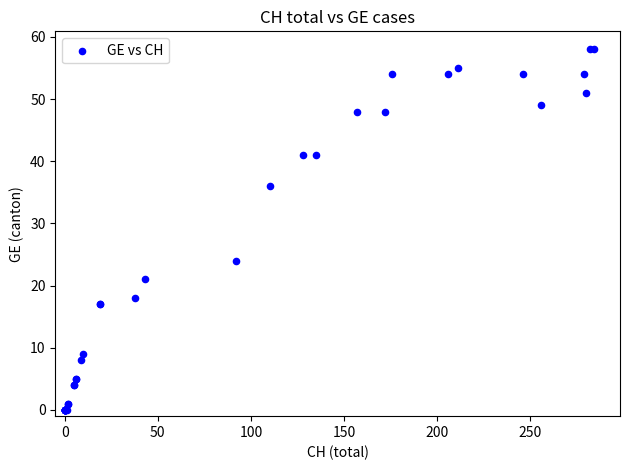

What Y value in the scatter plot is closest to 29?

24